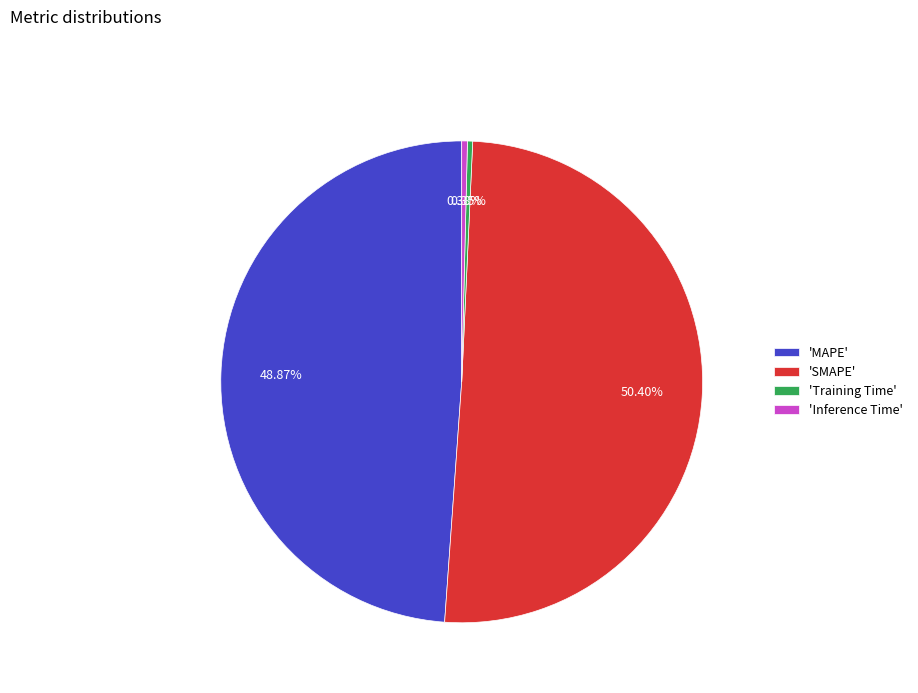

Is there a majority slice in this chart?

Yes